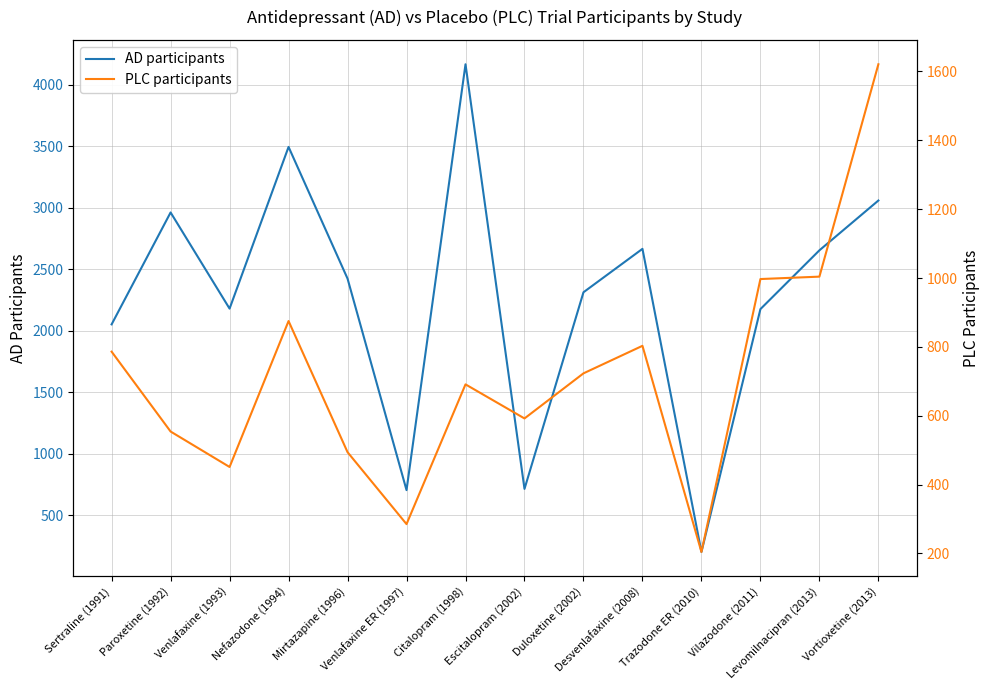

What is the total value across all series at Trazodone ER (2010)?

406